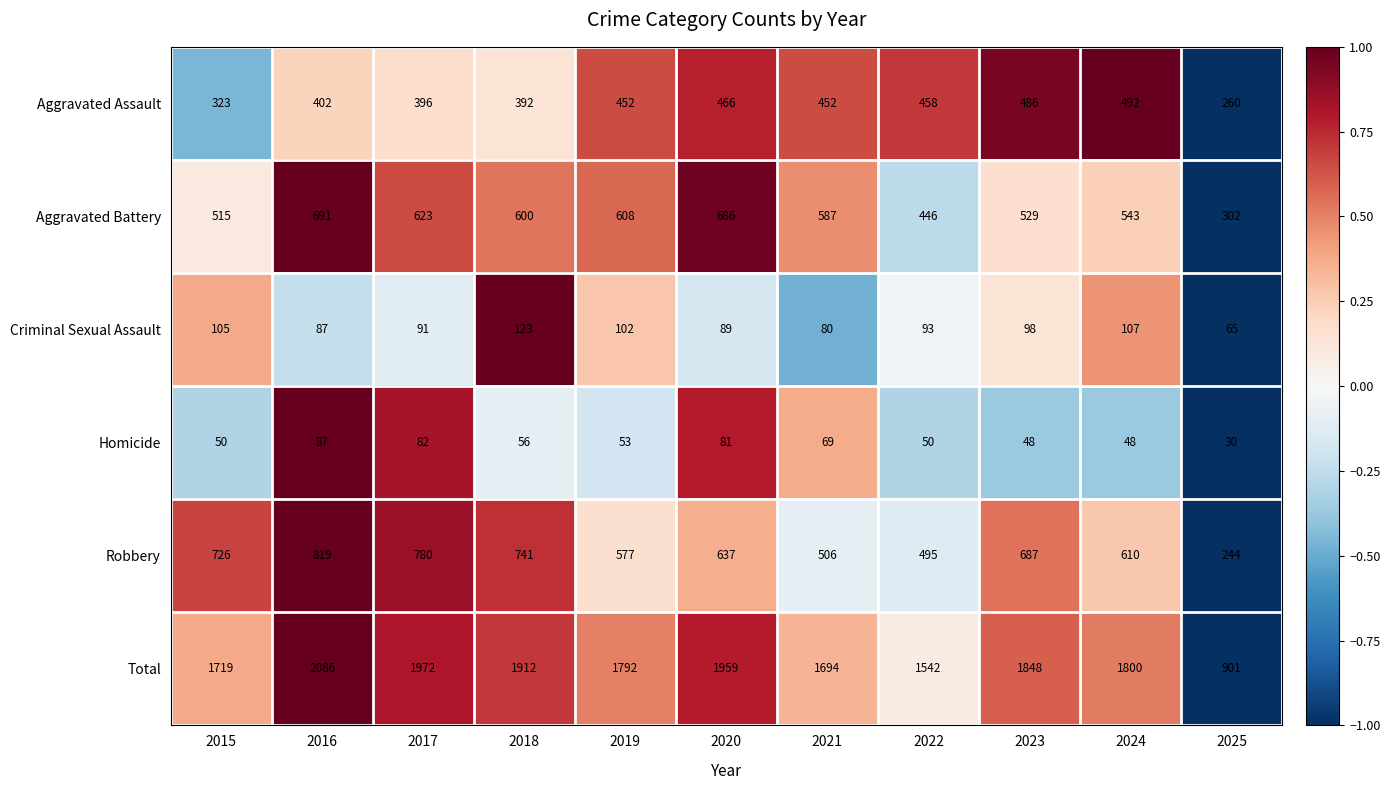

Which series has the largest total across all categories?

Total